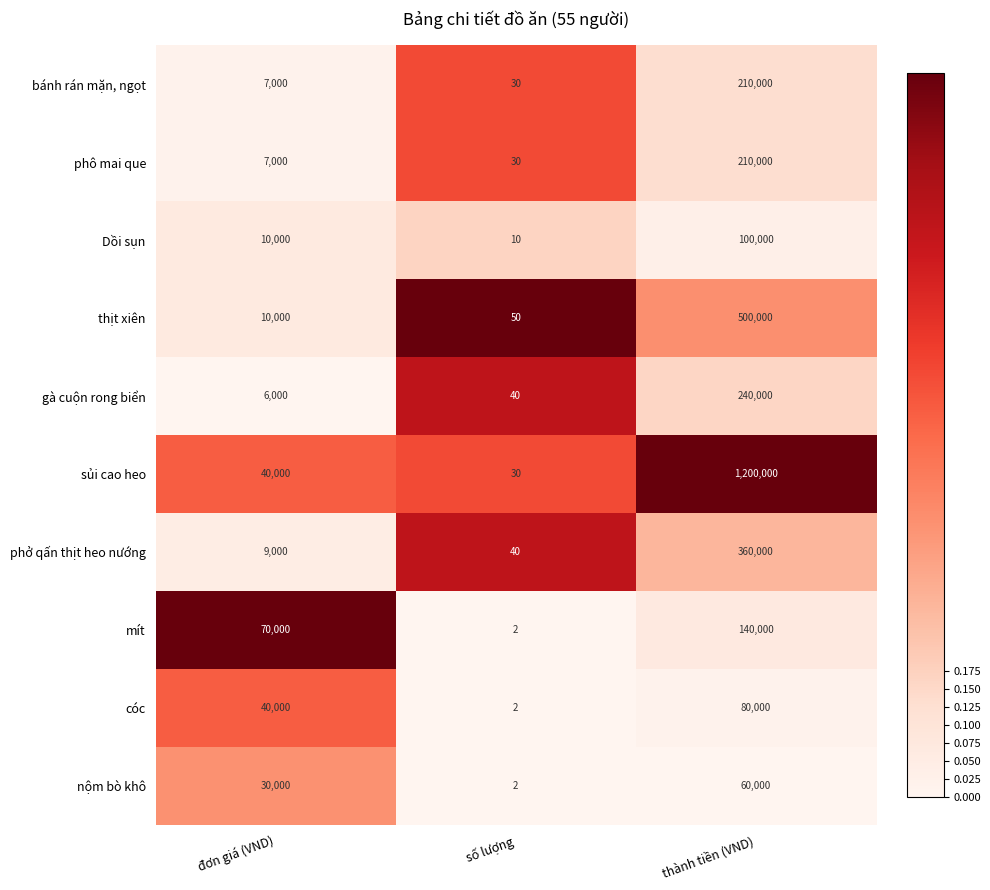

Which category has the lowest value across all series?

số lượng